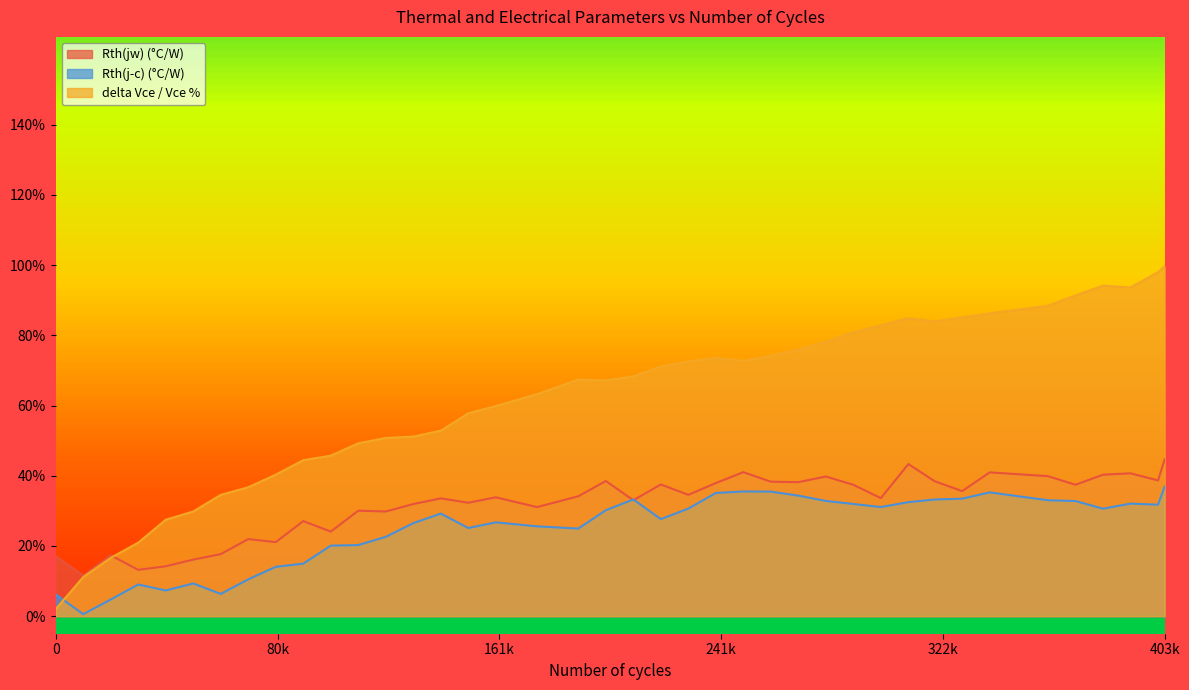

Count the number of data series in this chart.

3